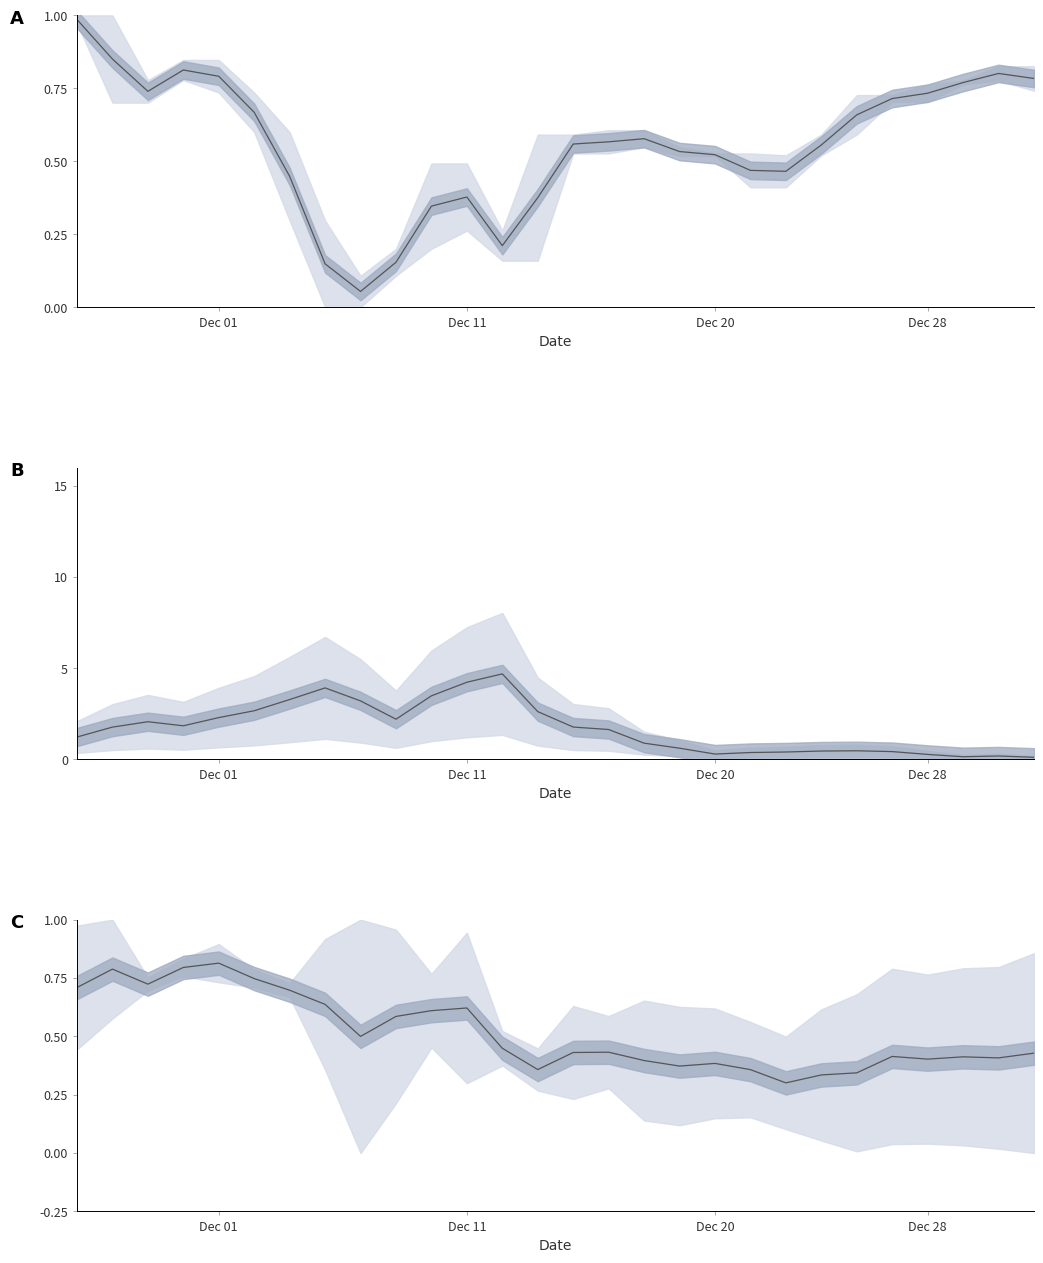

At which category is the sum across all series the highest?

12